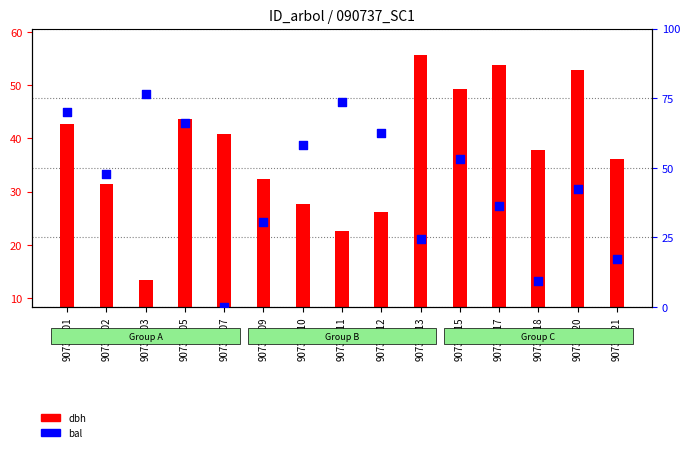

What are all the series names shown in the legend?

dbh, bal